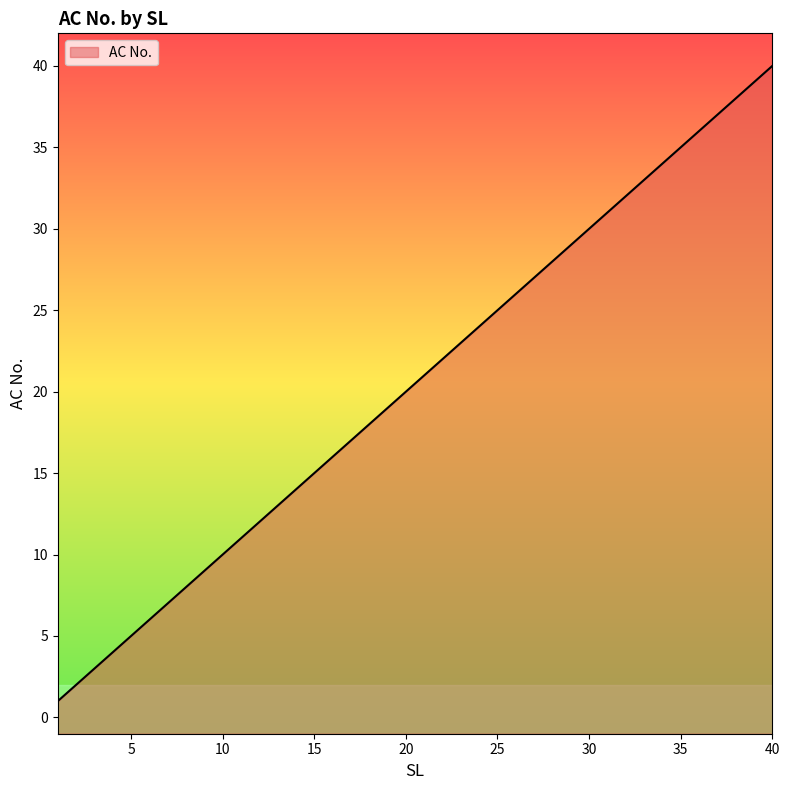

Rank the categories by value from highest to lowest.

40, 39, 38, 37, 36, 35, 34, 33, 32, 31, 30, 29, 28, 27, 26, 25, 24, 23, 22, 21, 20, 19, 18, 17, 16, 15, 14, 13, 12, 11, 10, 9, 8, 7, 6, 5, 4, 3, 2, 1